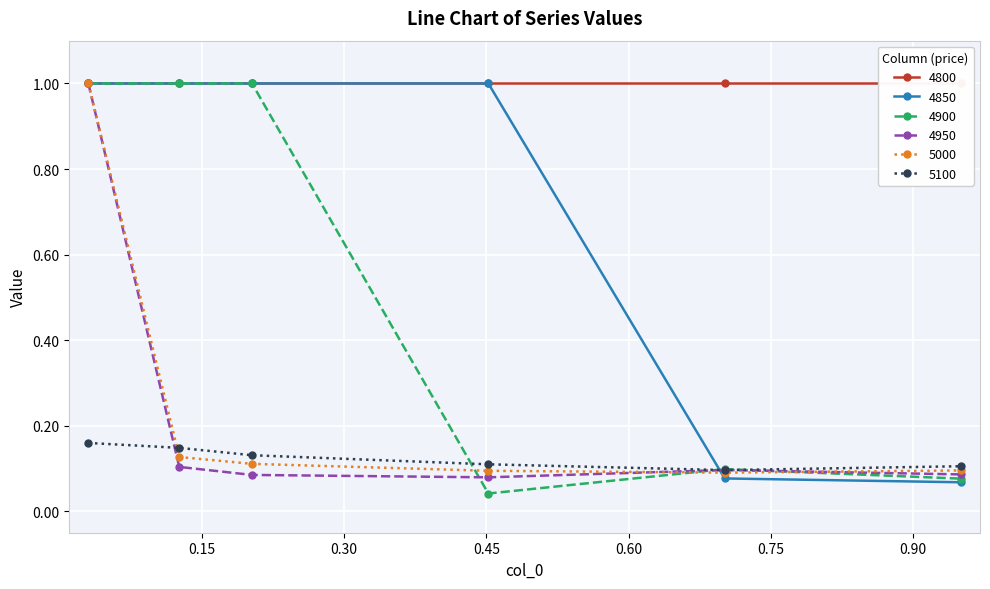

What is the maximum value for 4900?

1.0